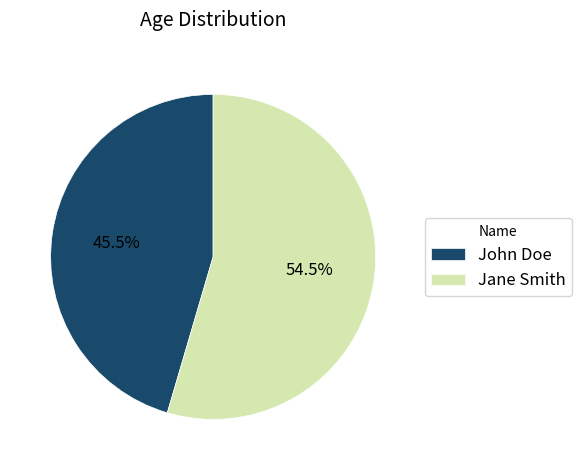

What is the total percentage of Jane Smith and John Doe?

100.0%